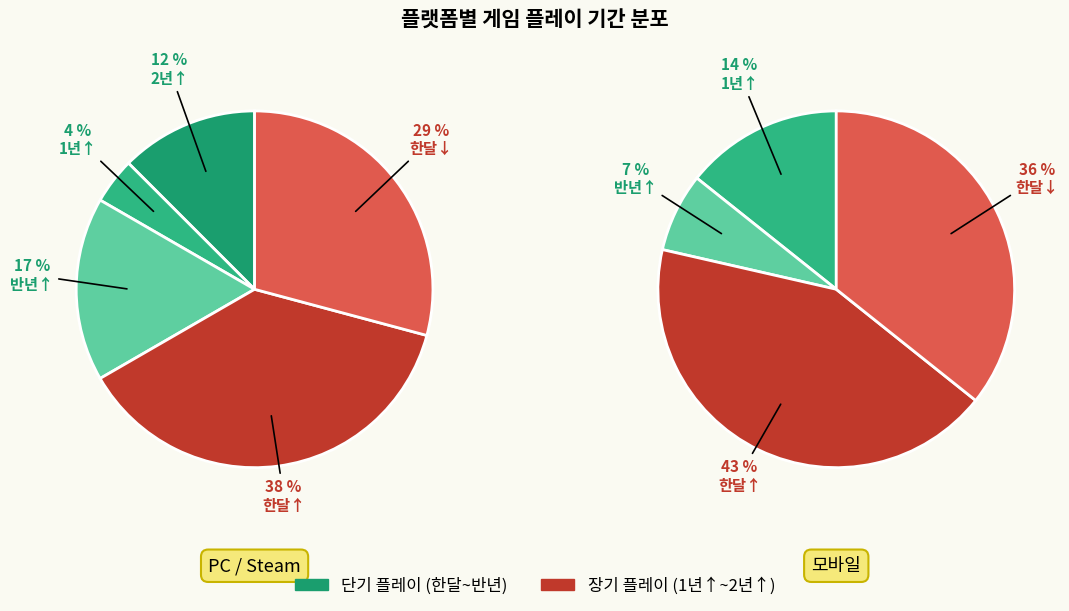

Count the number of slices in the pie.

5